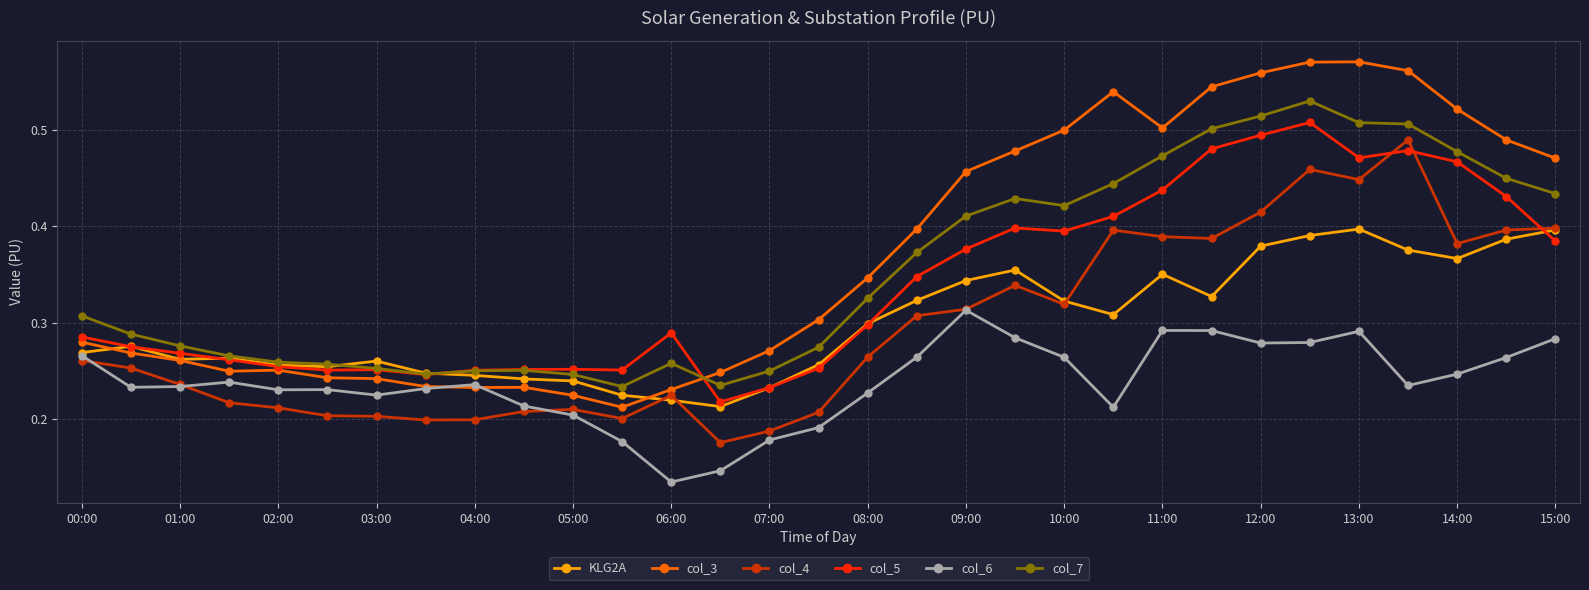

Which series has the largest range (max minus min)?

col_3